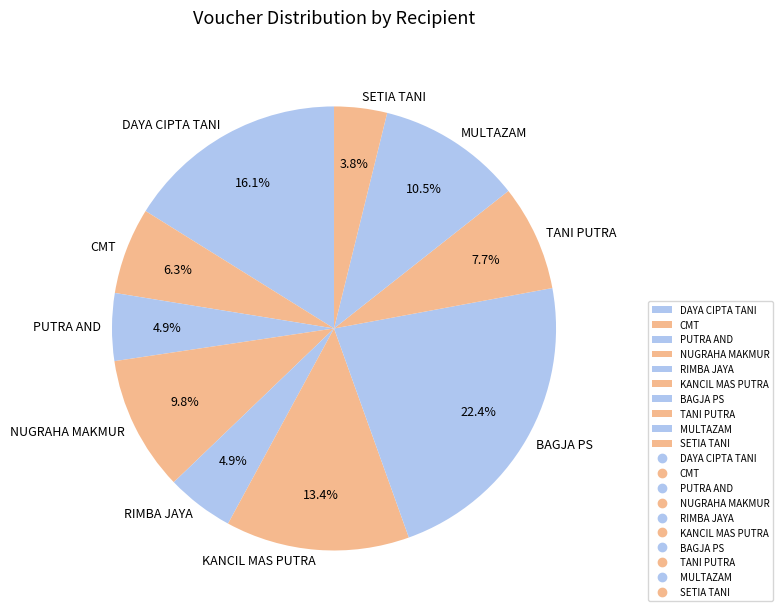

What is the largest slice in the pie chart?

BAGJA PS